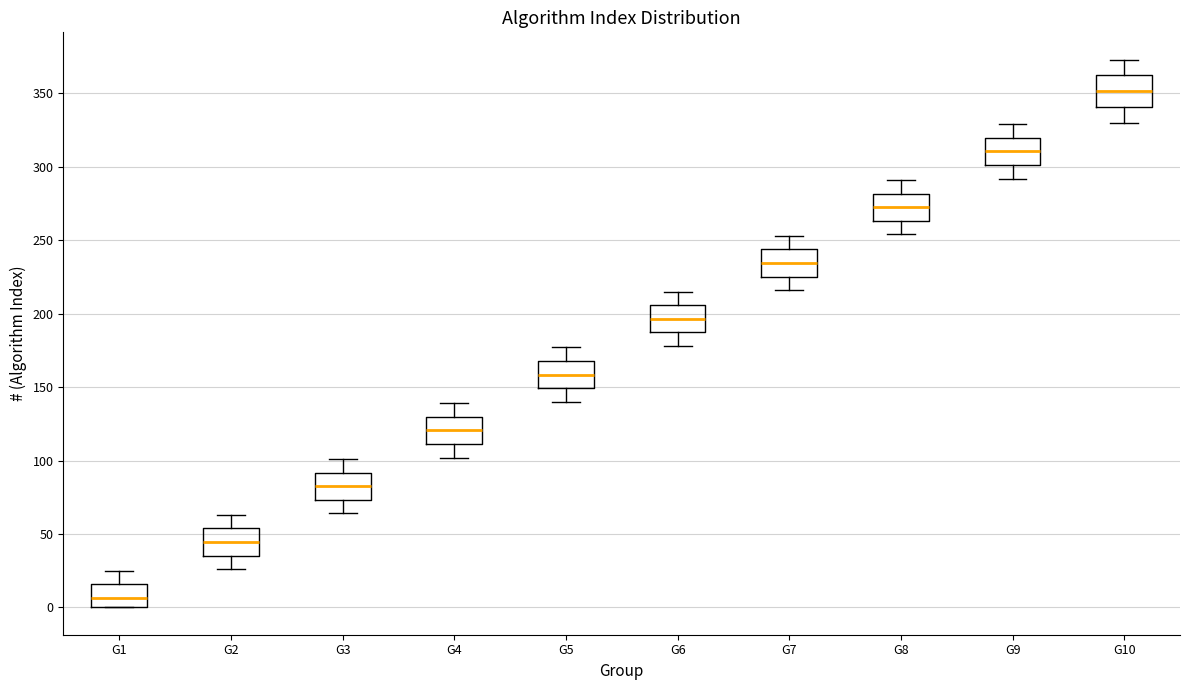

Where does the lower whisker of the box for G4 end on the y-axis? The values are not printed on the chart, so give them approximately, as read against the axis.

100